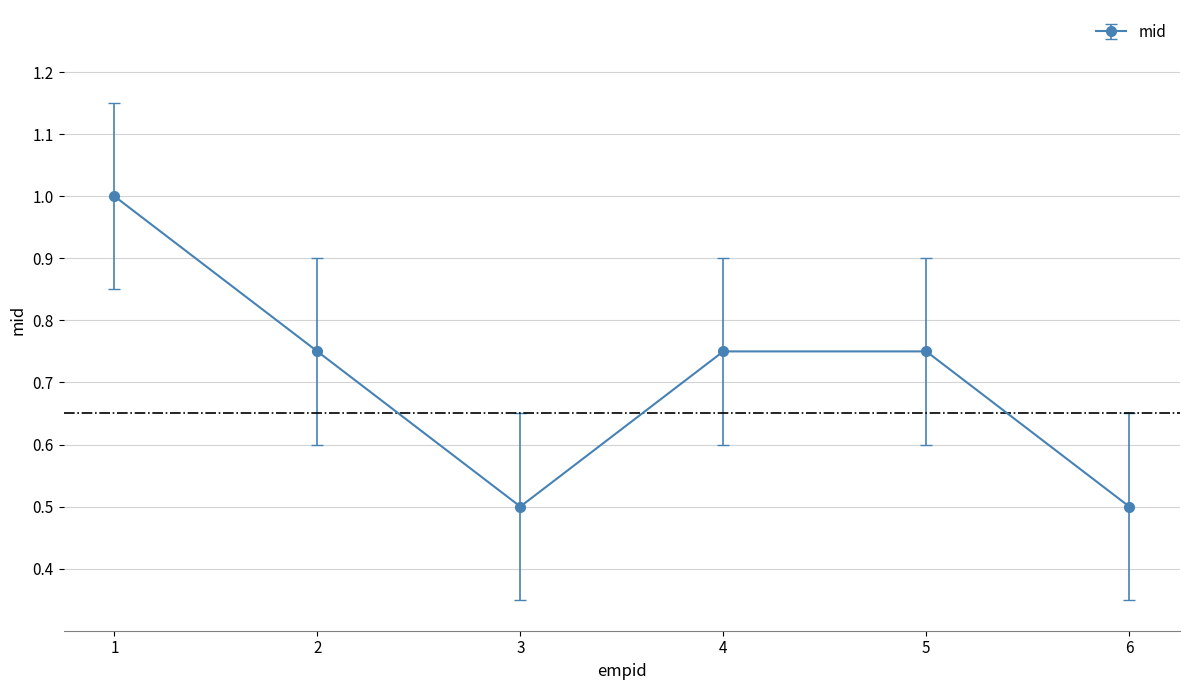

True or false: the data shows 0.4 at 4.

False